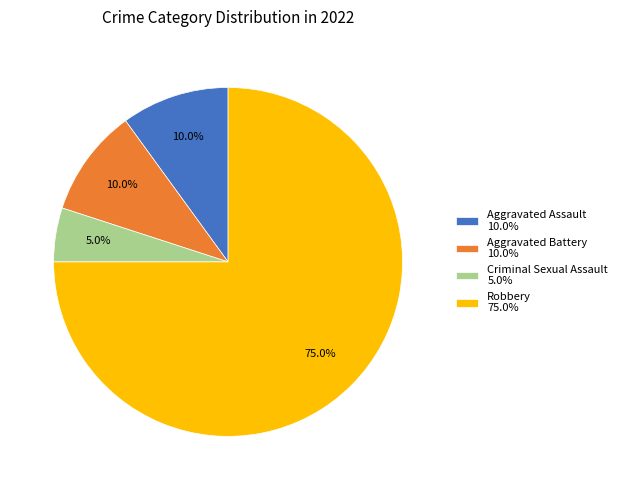

Combined, do Robbery and Aggravated Battery account for over 50%?

Yes